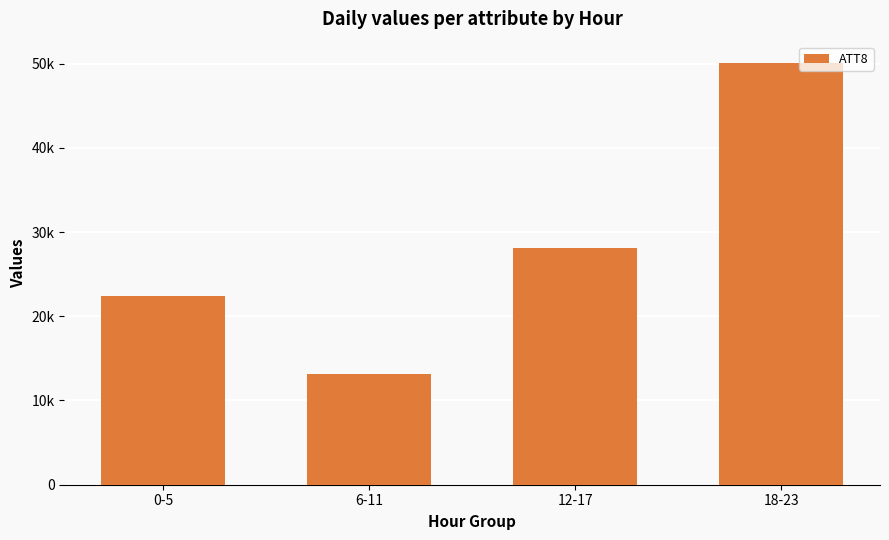

List the labels in order of value, smallest first.

6-11, 0-5, 12-17, 18-23